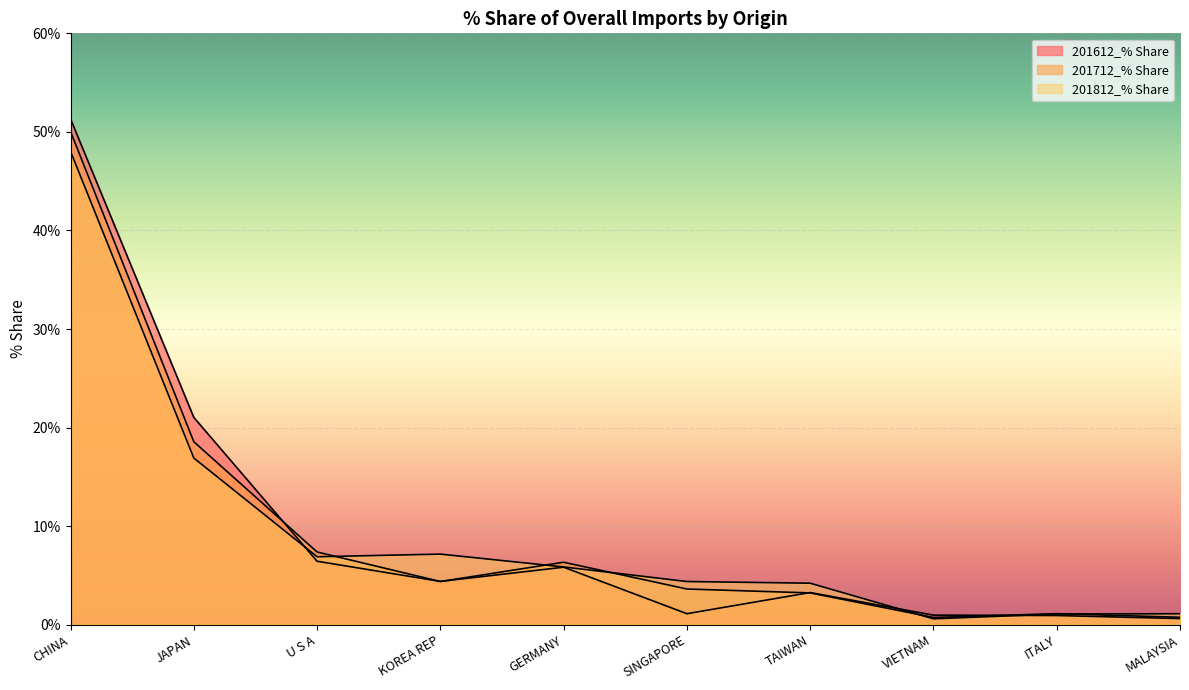

Read the 201712_% Share value at U S A.

7.4